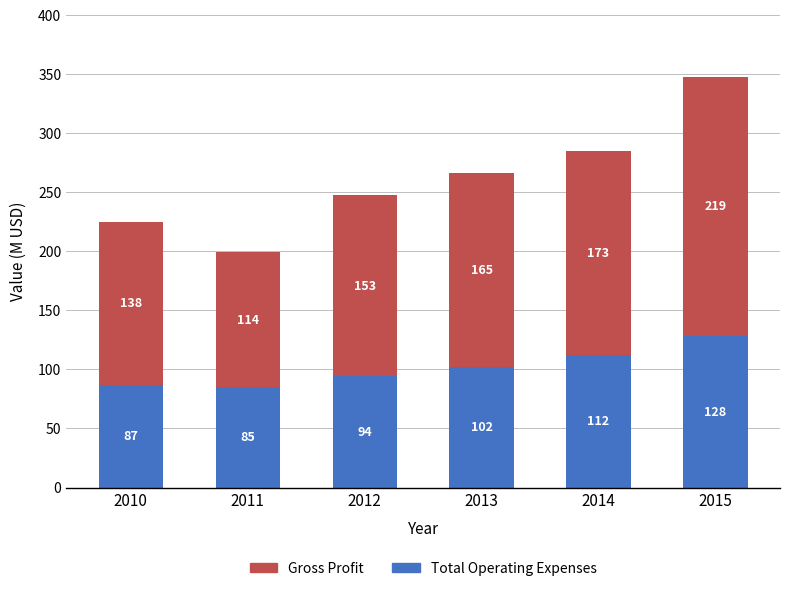

What is the total value across all series at 2010?

224.6